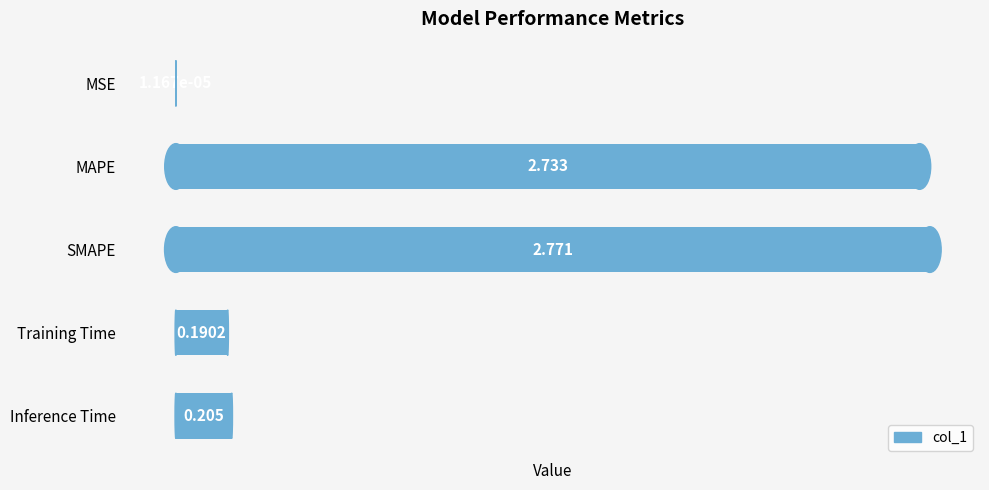

Which category has the highest value across all series?

SMAPE